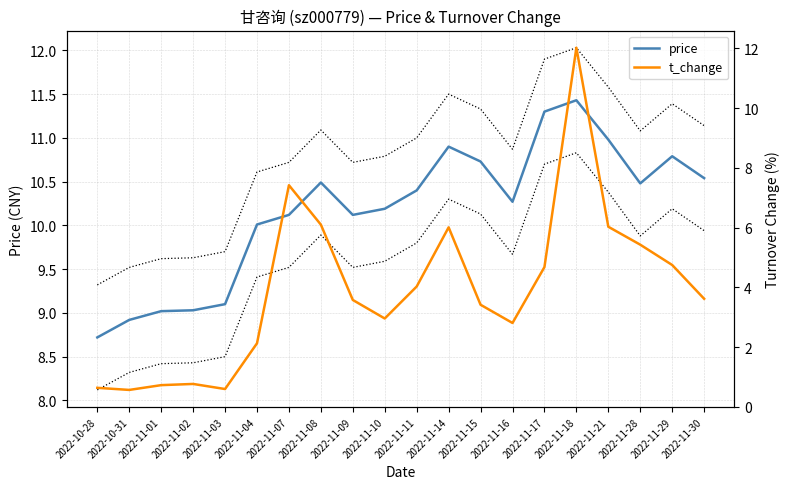

True or false: price and t_change intersect in this chart.

True